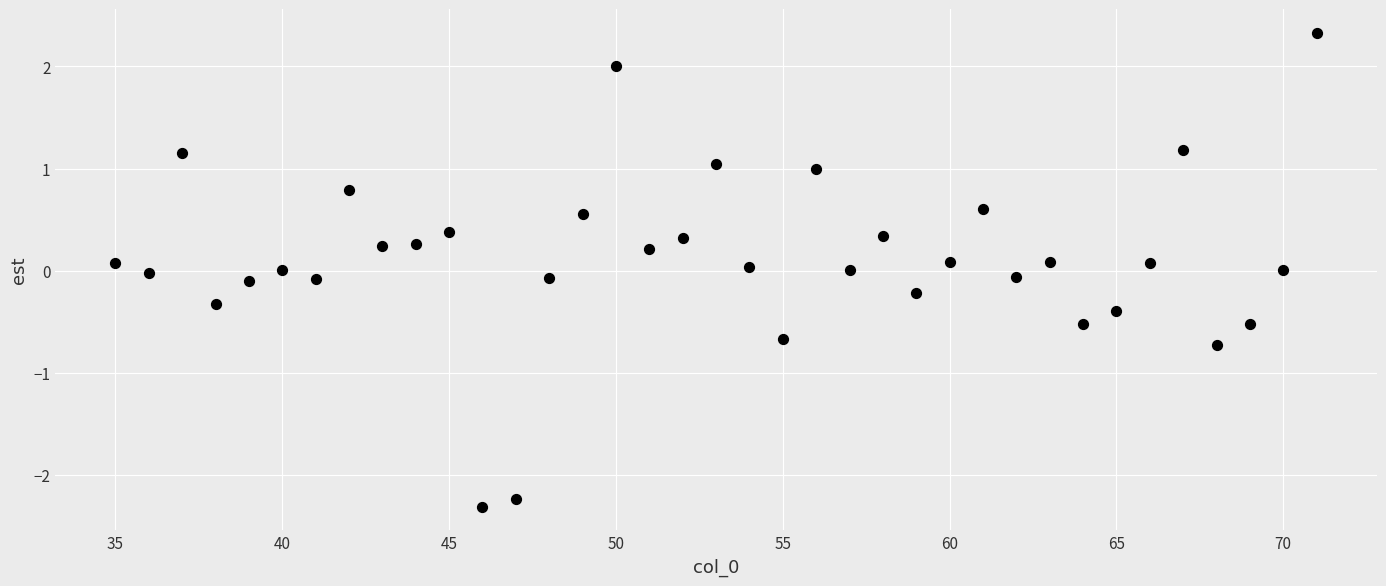

What is the range of X values (max minus min)?

36.0